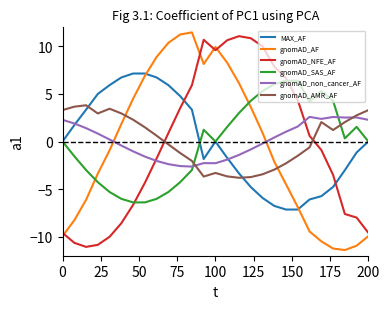

Rank the series by their maximum value, from highest to lowest.

gnomAD_AF, gnomAD_NFE_AF, MAX_AF, gnomAD_SAS_AF, gnomAD_AMR_AF, gnomAD_non_cancer_AF